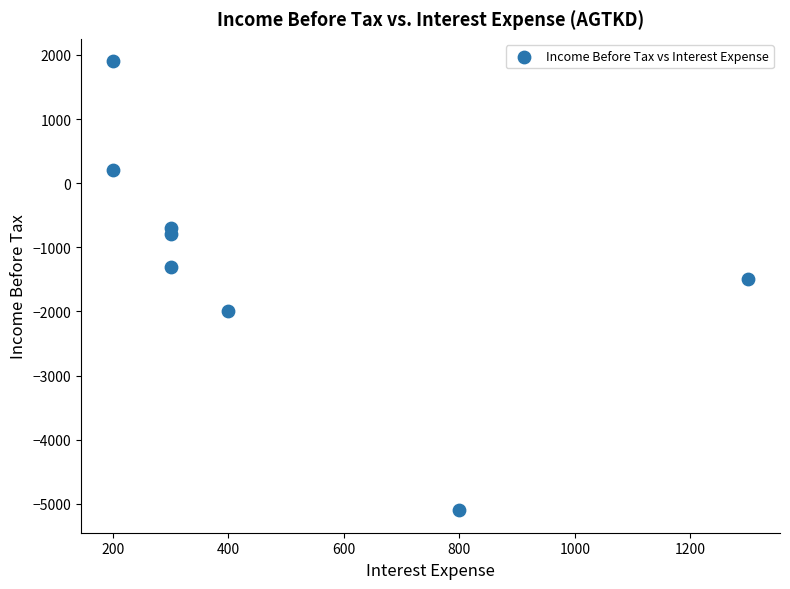

What Y value in the scatter plot is closest to -1600?

-1500